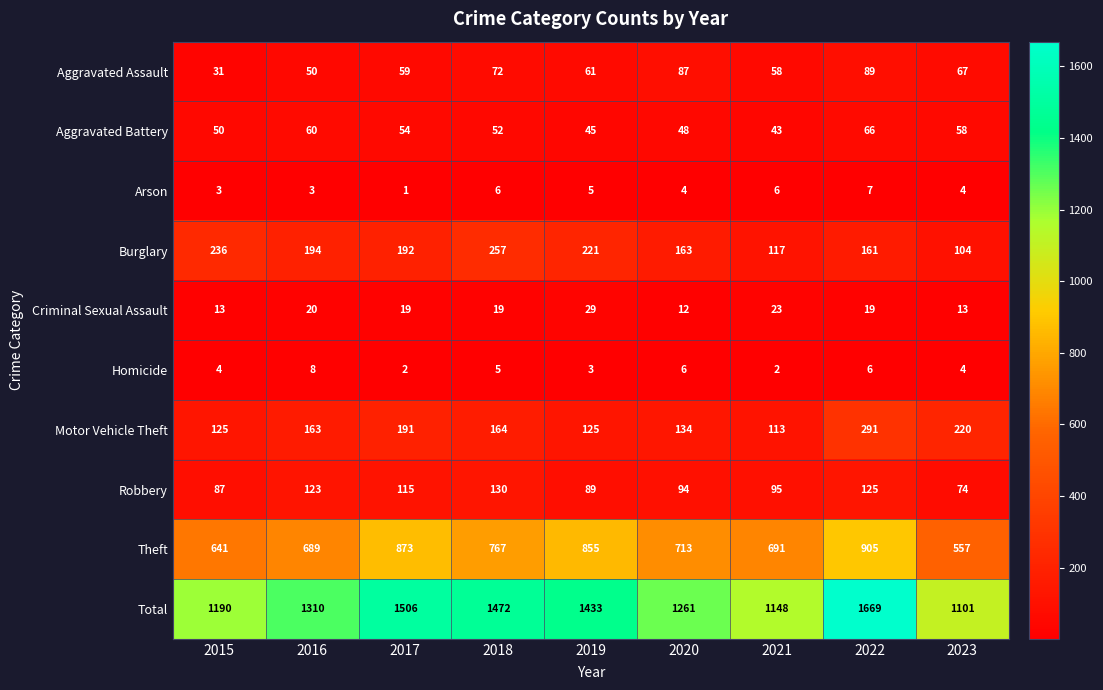

Count the number of data series in this chart.

10